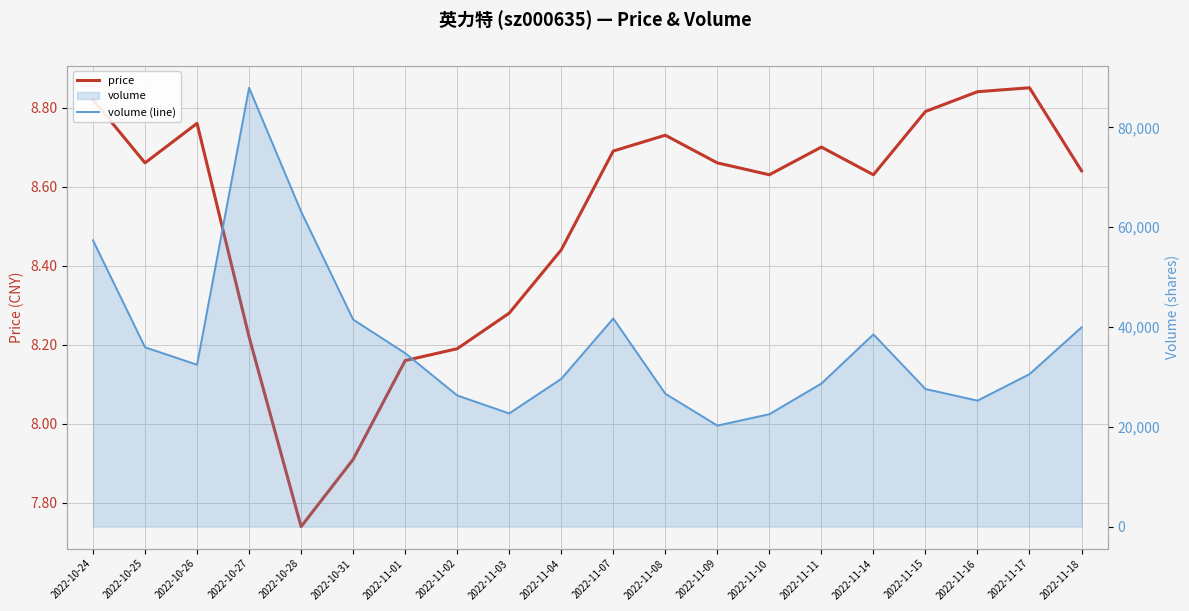

Count the number of data series in this chart.

2